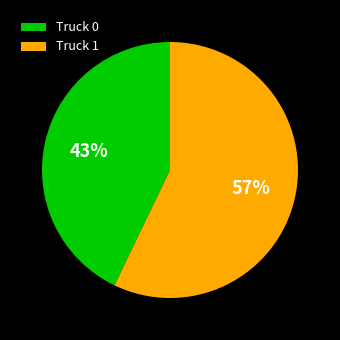

Rank the categories by value from lowest to highest.

Truck 0, Truck 1